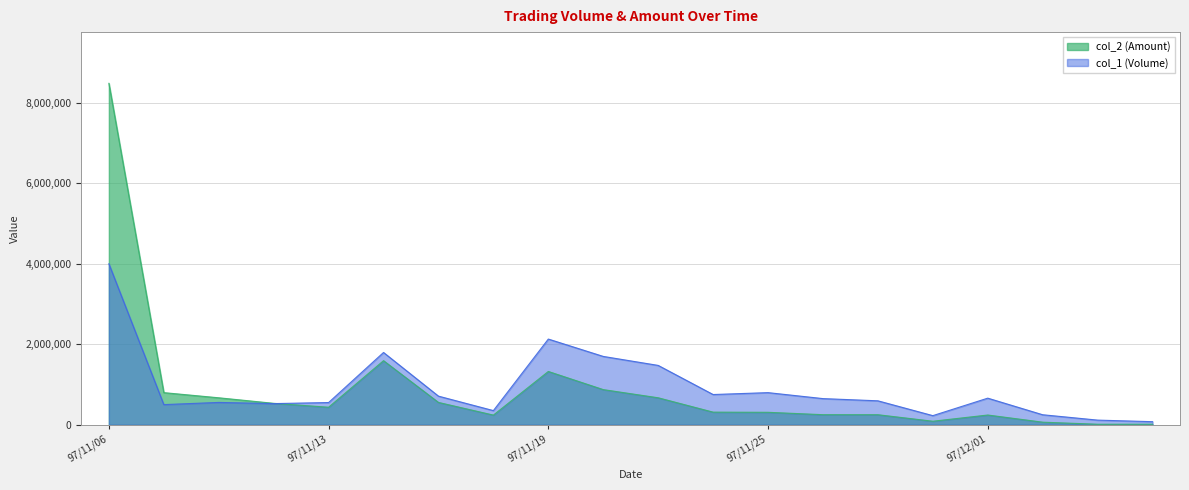

What is the sum of the col_2 (Amount) values at 97/12/03 and 97/12/02?

80270